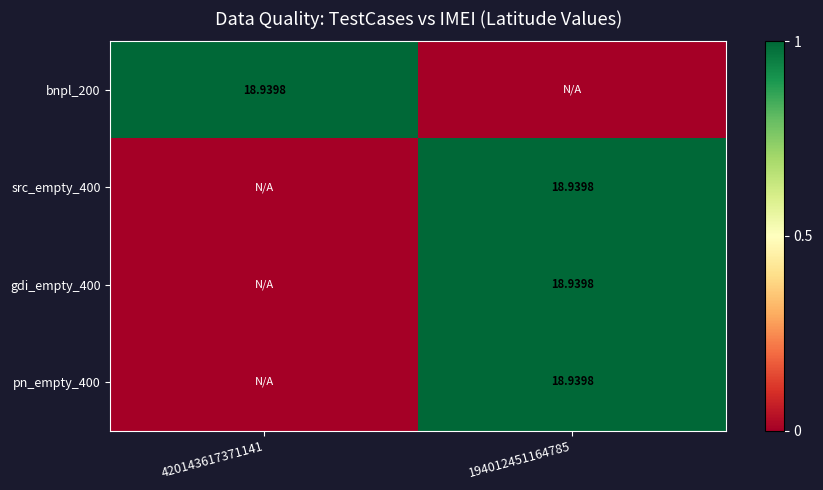

Count the gdi_empty_400 values in the range 0 to 1.

2